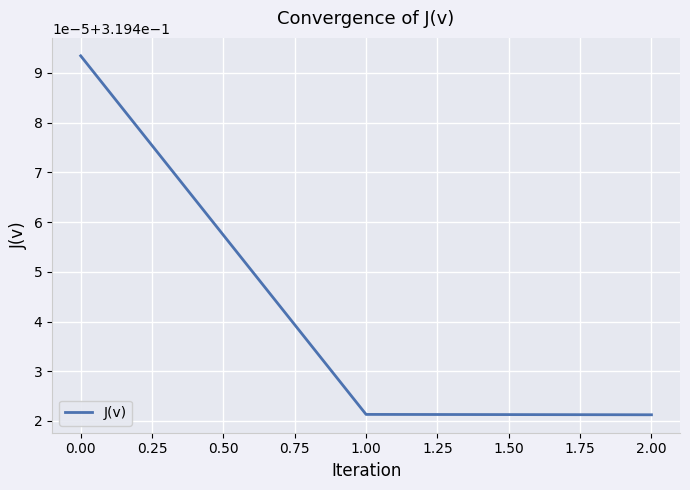

Does the chart display data point markers on the line(s)?

No